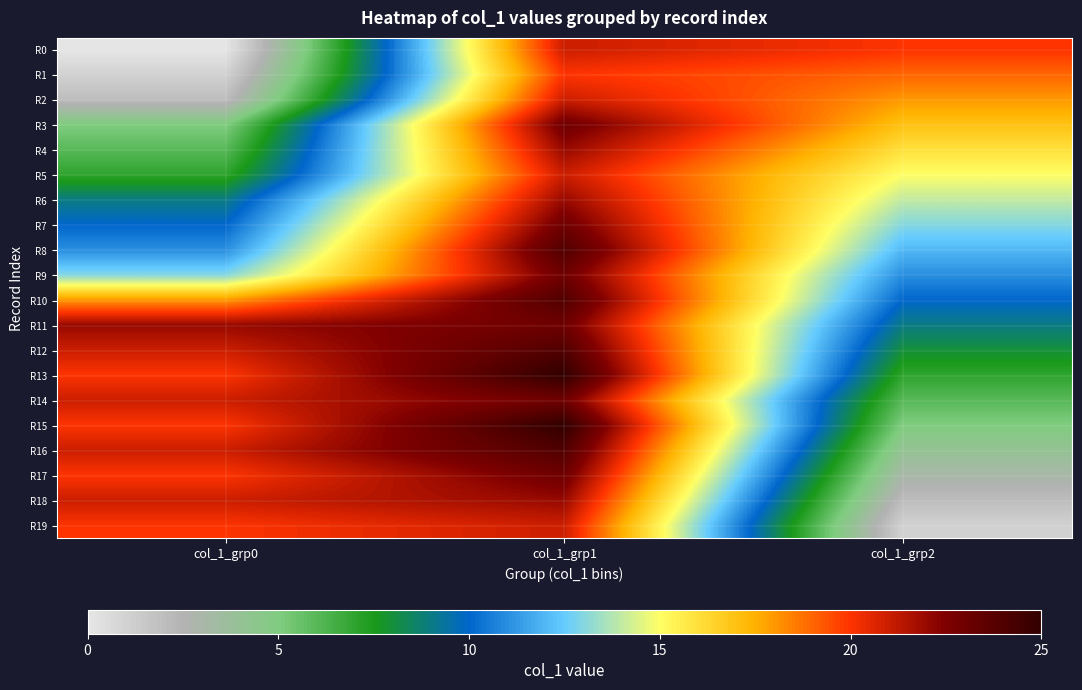

How many categories are shown in the chart?

3